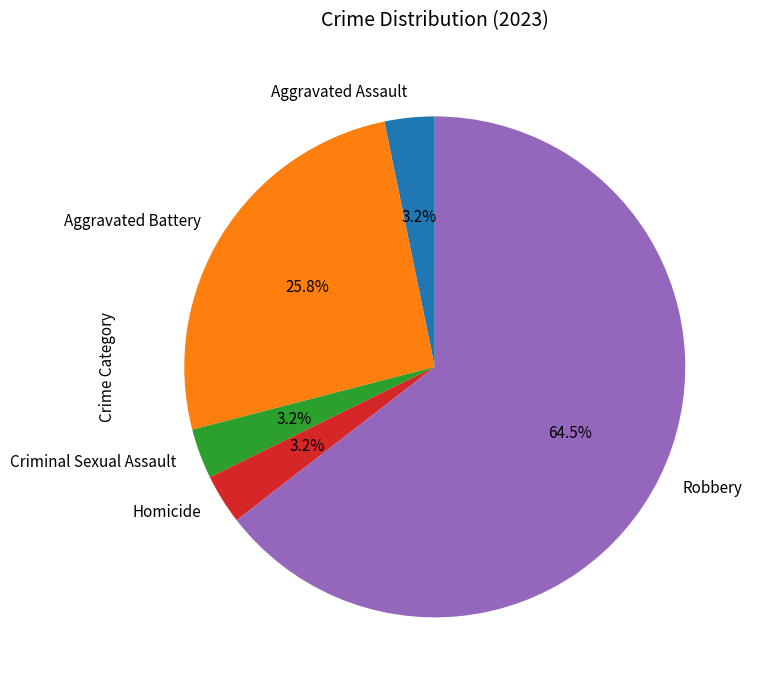

To the nearest percent, what is the difference between the largest and smallest slice percentages?

61%